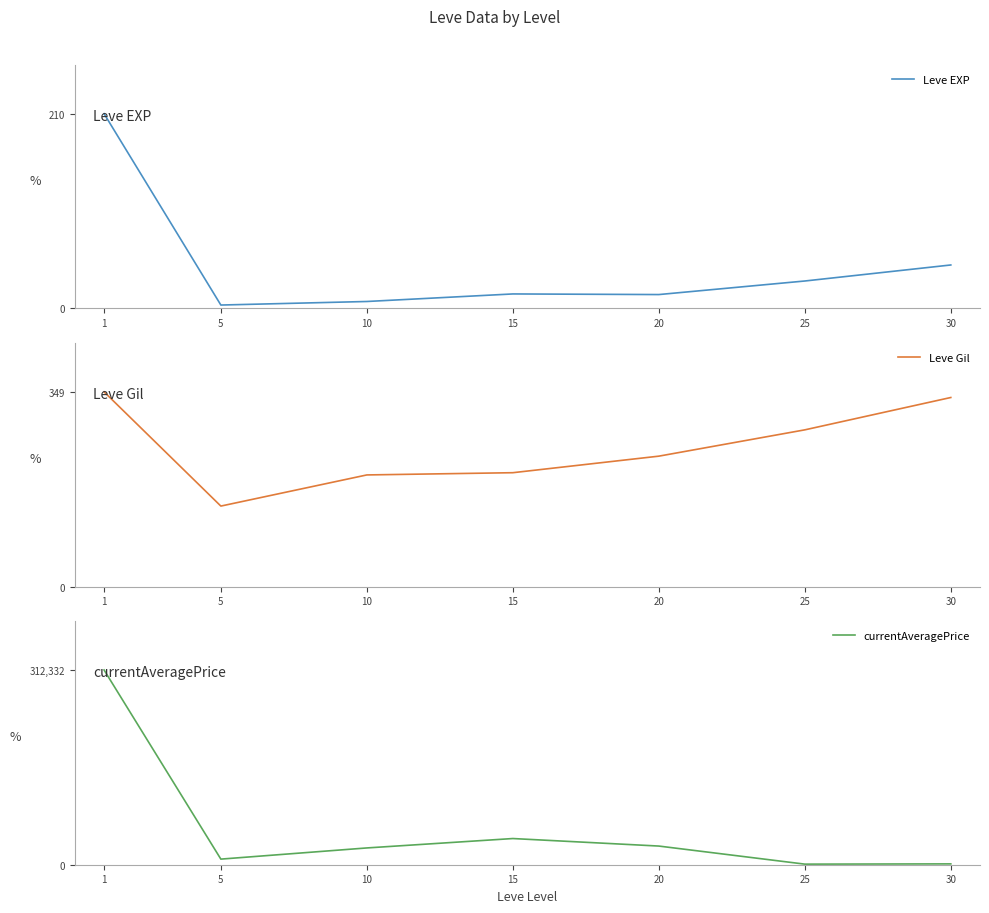

True or false: currentAveragePrice and Leve EXP intersect in this chart.

False